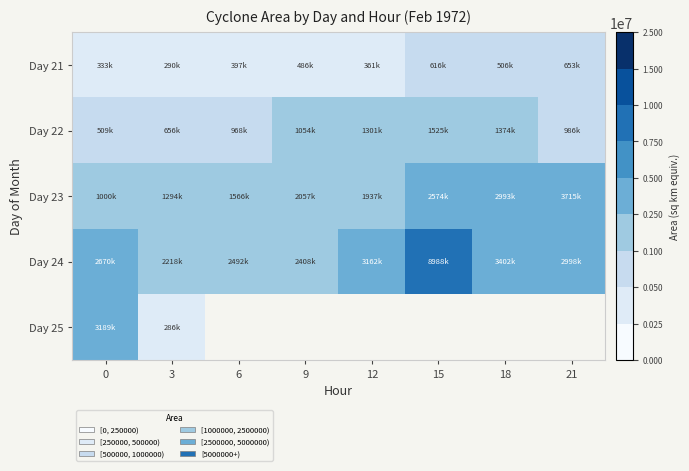

True or false: Day 21 has a value of 333750.0 at 0.

True